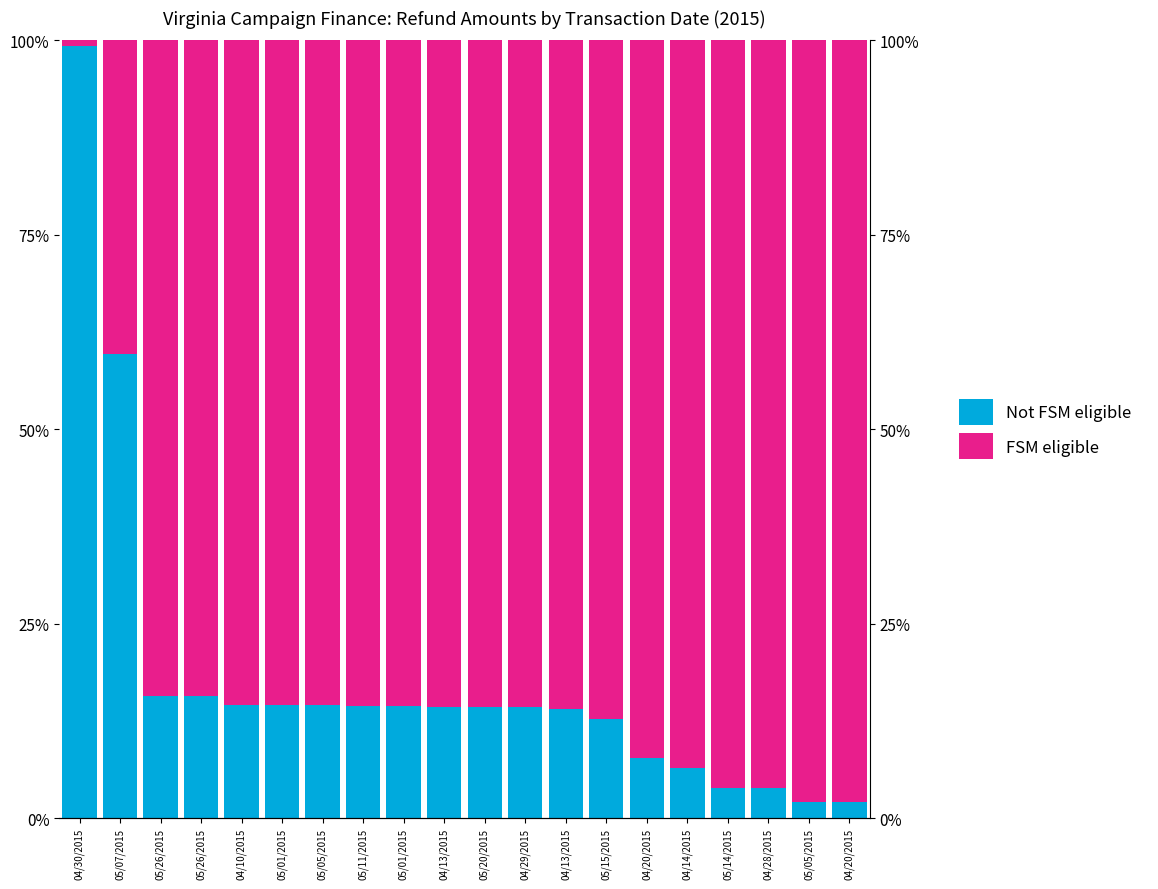

What is the maximum value for FSM eligible?

98.0